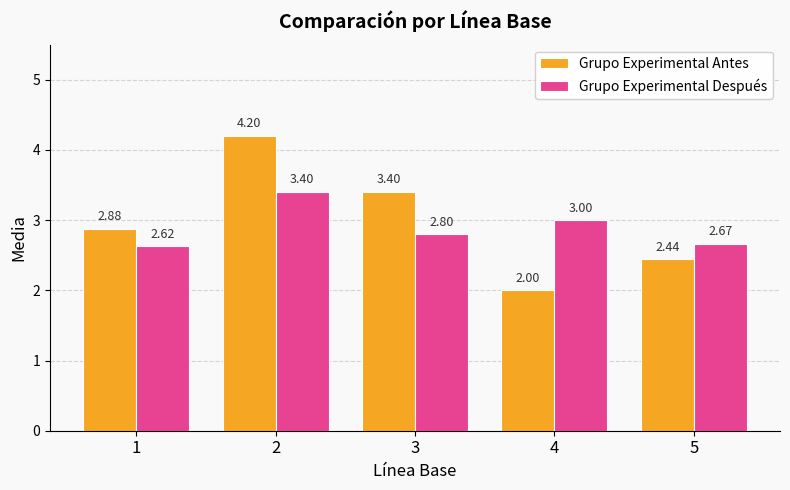

What is the highest value of the Grupo Experimental Antes series?

4.2